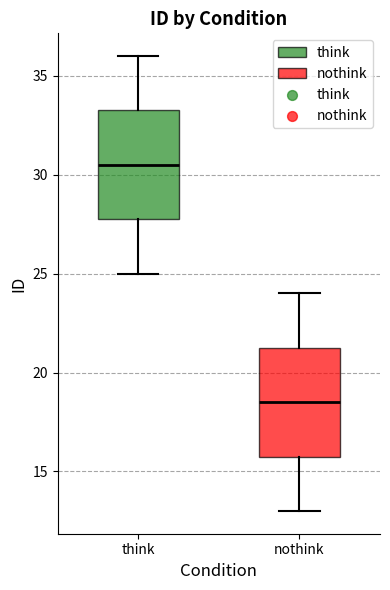

Where does the upper whisker of the box for nothink end on the y-axis? The values are not printed on the chart, so give them approximately, as read against the axis.

24.0